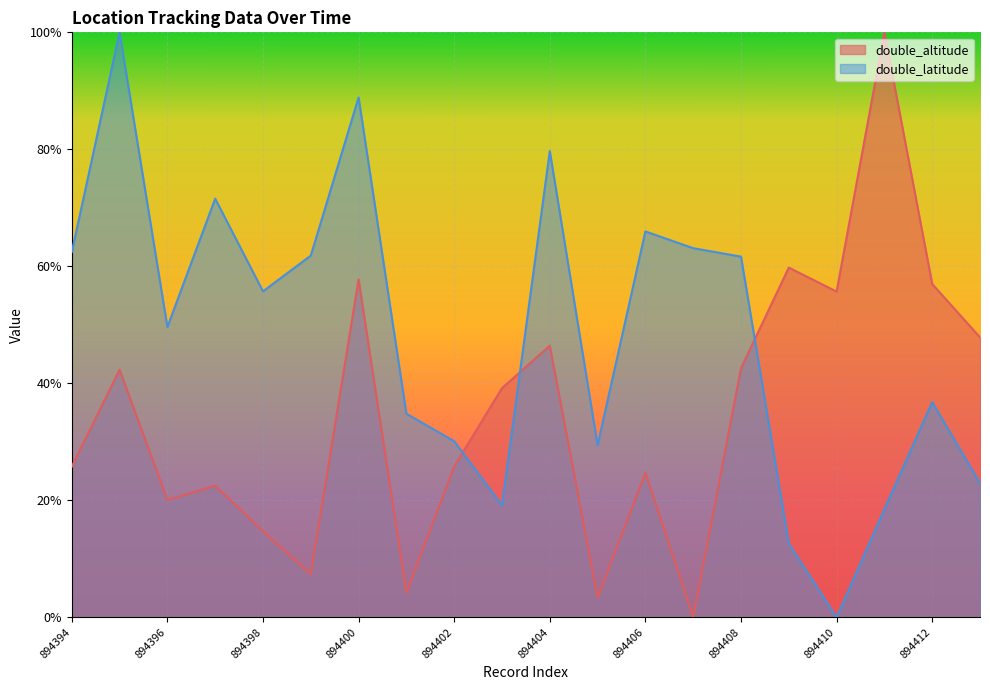

List the series in order of their peak value, highest first.

double_altitude, double_latitude